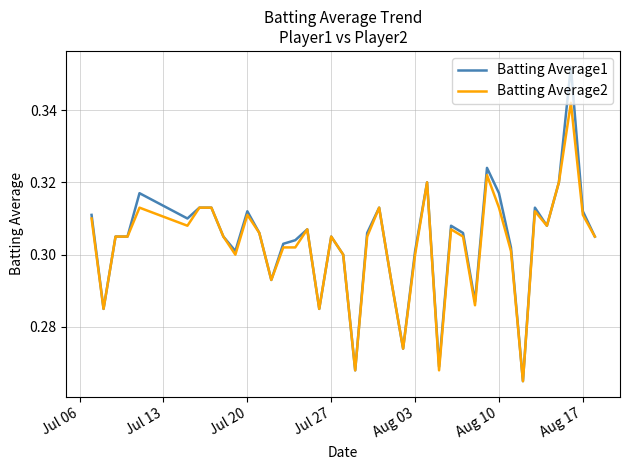

What are all the series names shown in the legend?

Batting Average1, Batting Average2